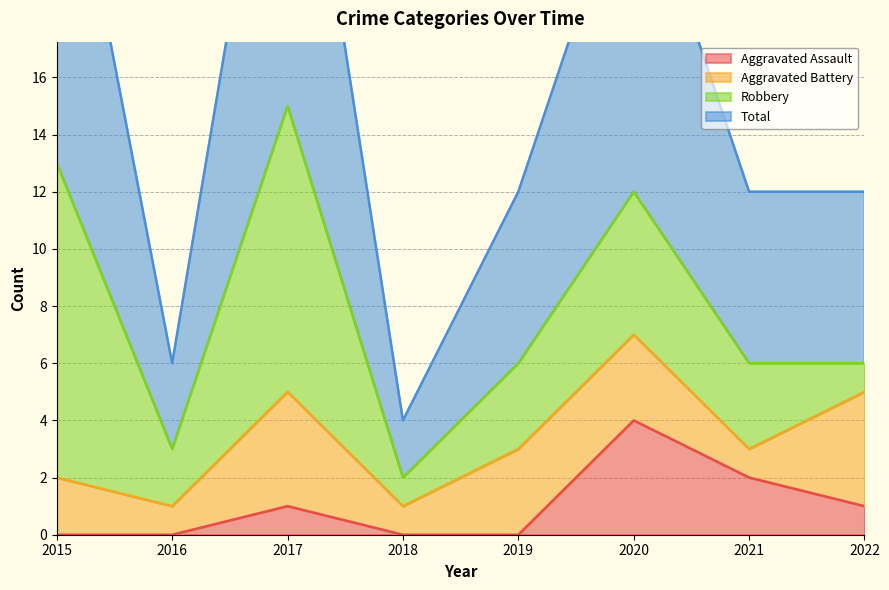

Between 2018 and 2016, which is larger?

2018